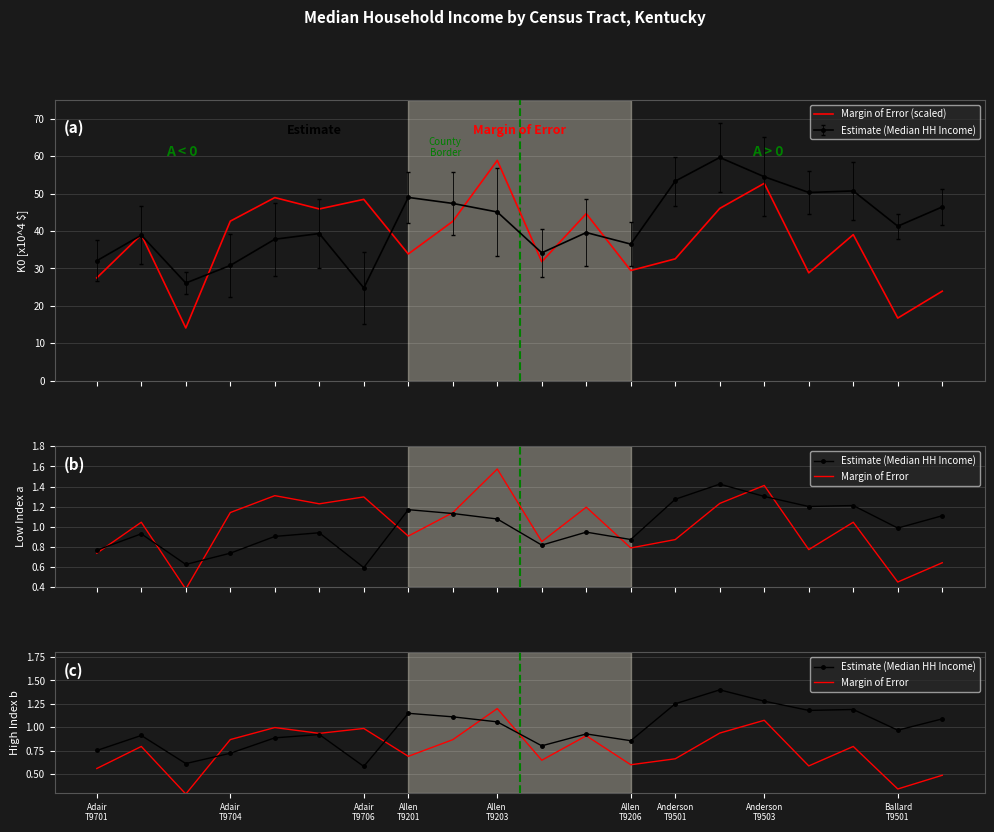

Which series has the widest spread of values?

Margin of Error (scaled)